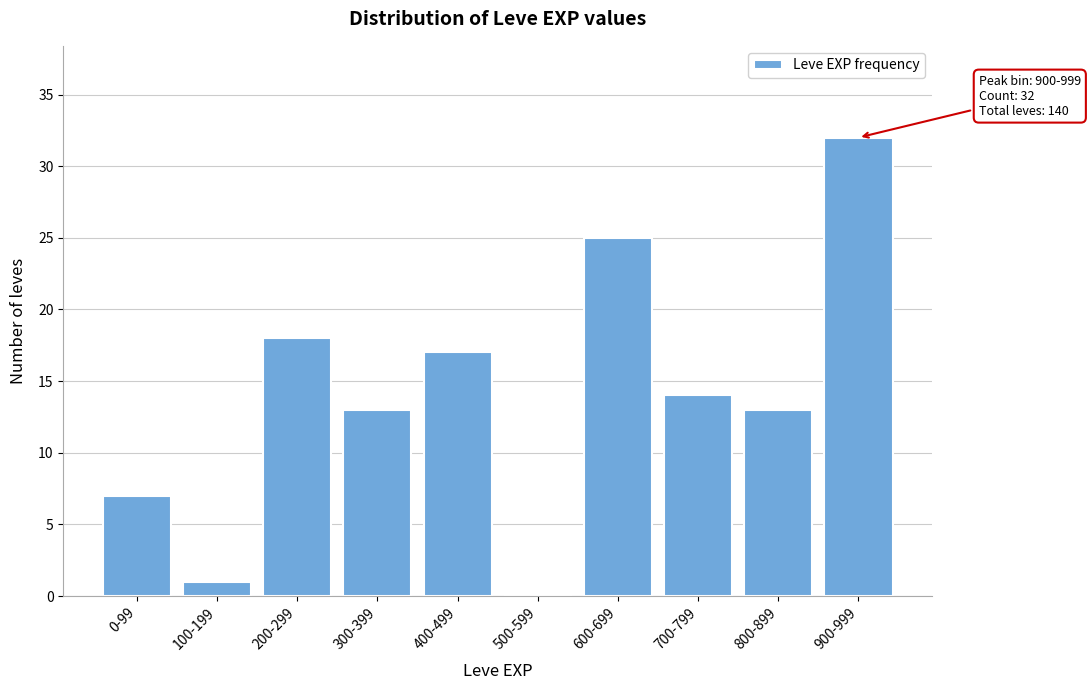

Reading right to left, list all the values displayed in this chart.

900-999=32	800-899=13	700-799=14	600-699=25	500-599=0	400-499=17	300-399=13	200-299=18	100-199=1	0-99=7